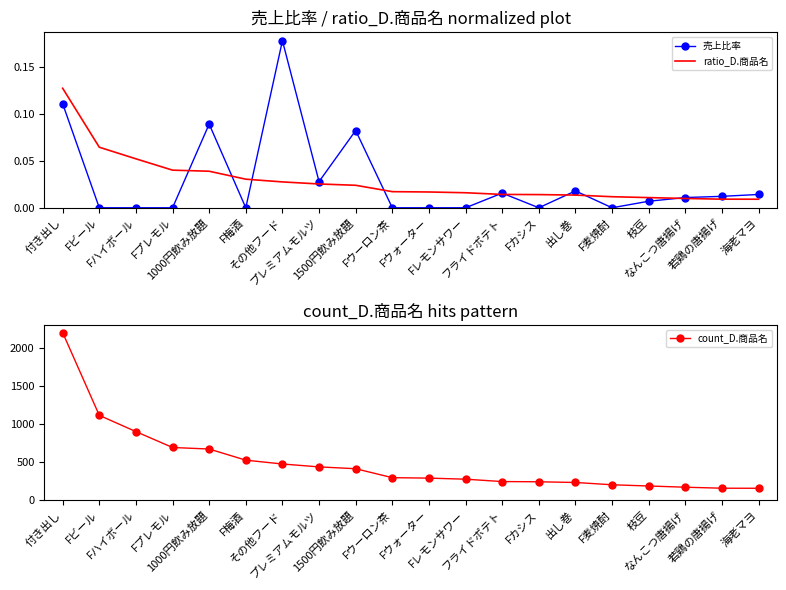

Rank the series by their maximum value, from lowest to highest.

ratio_D.商品名, 売上比率, count_D.商品名